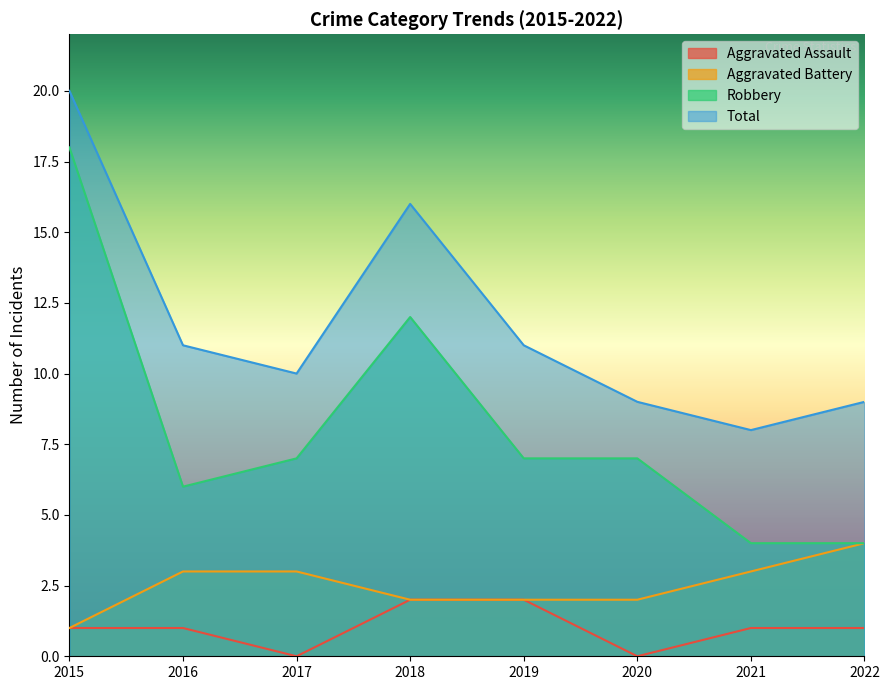

Which category has the highest value across all series?

2015